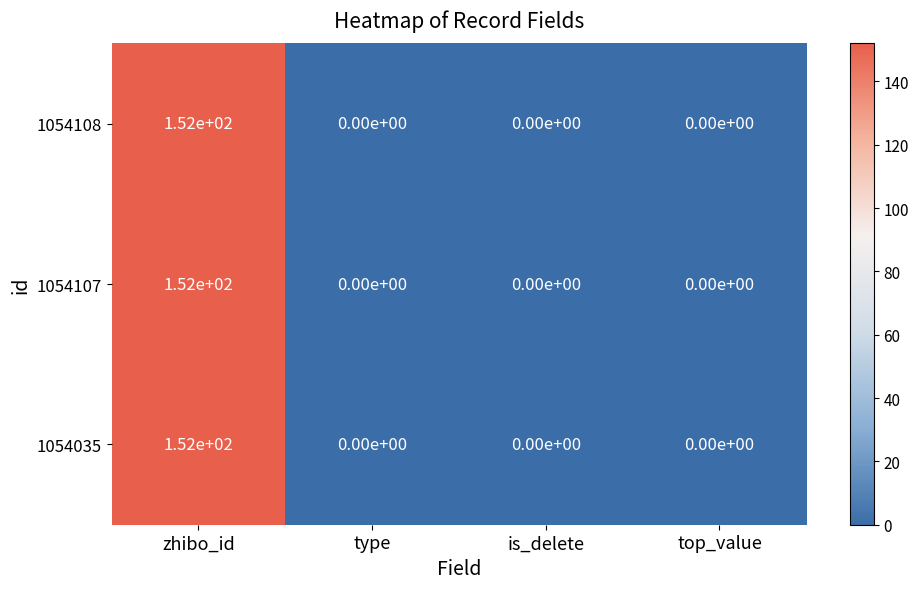

How many data points does each series have?

4